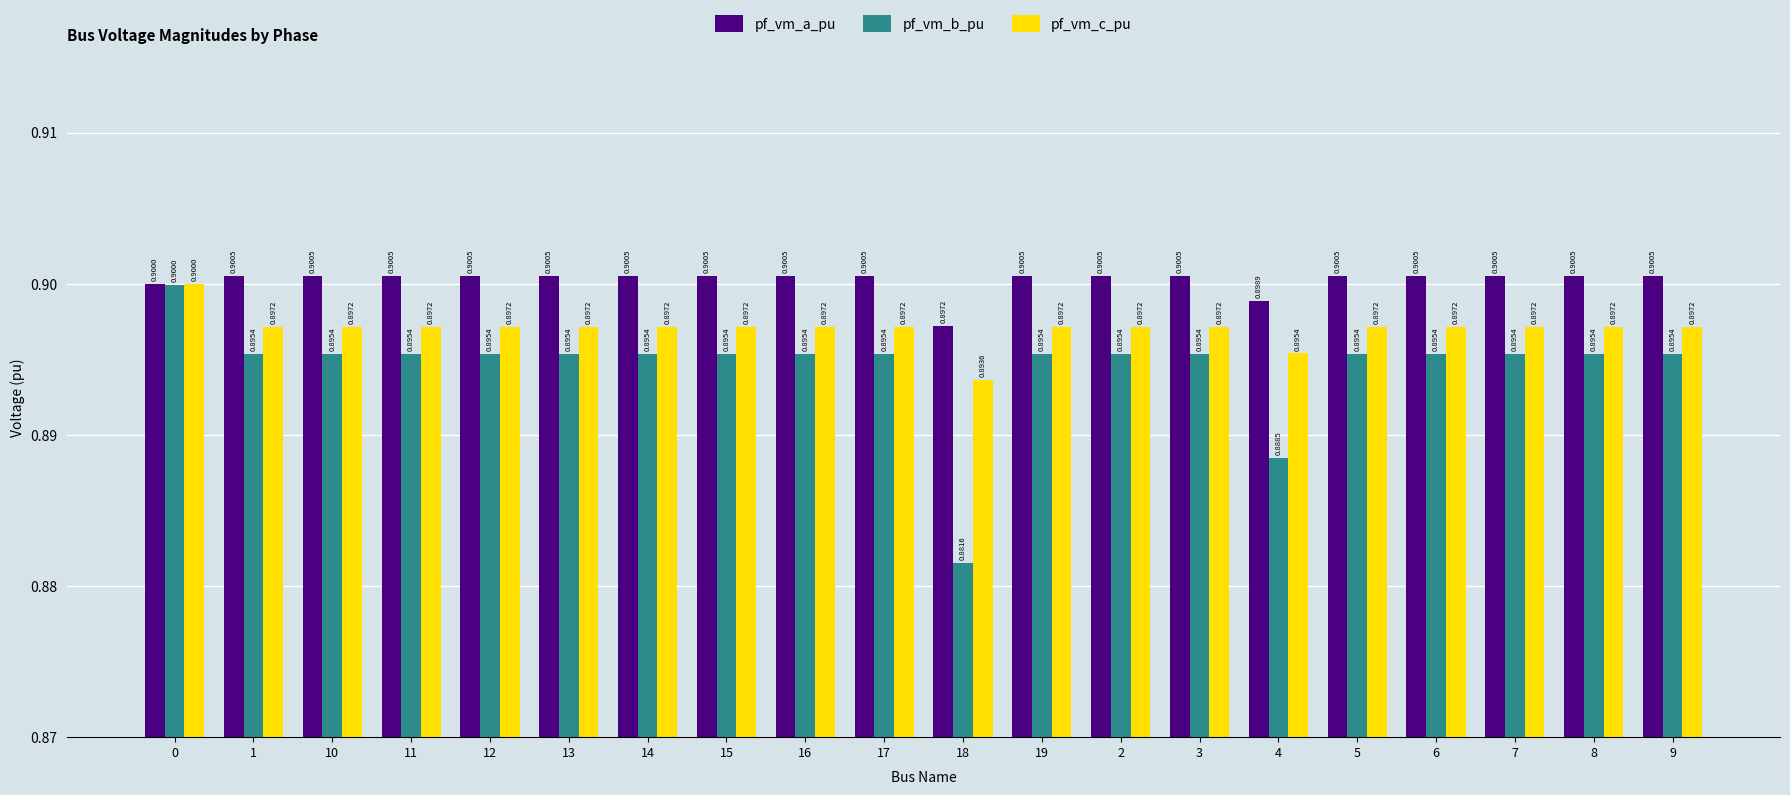

True or false: pf_vm_a_pu has a value of 0.9 at 18.

True